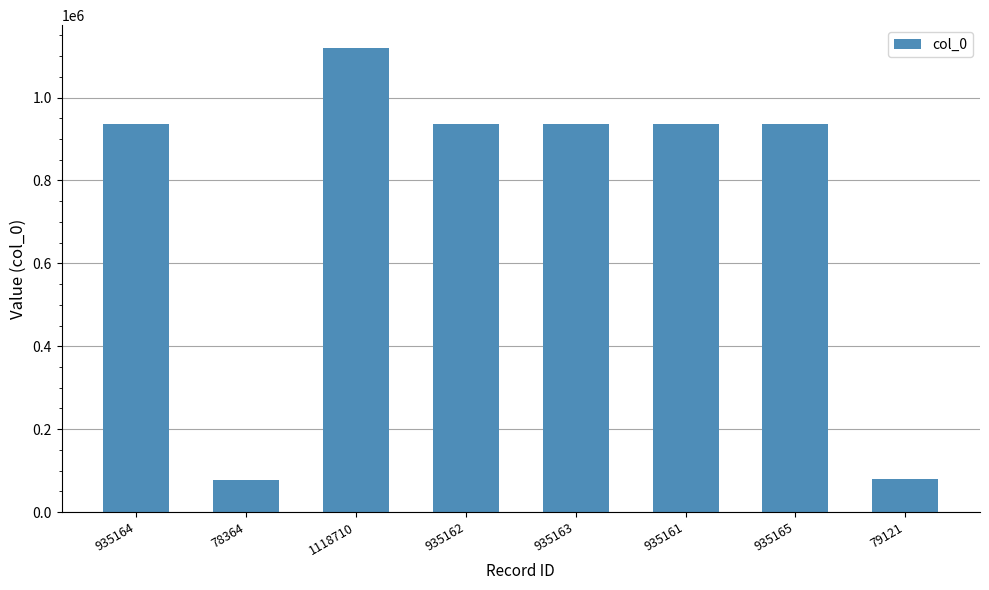

True or false: the data shows 935165 at 935165.

True